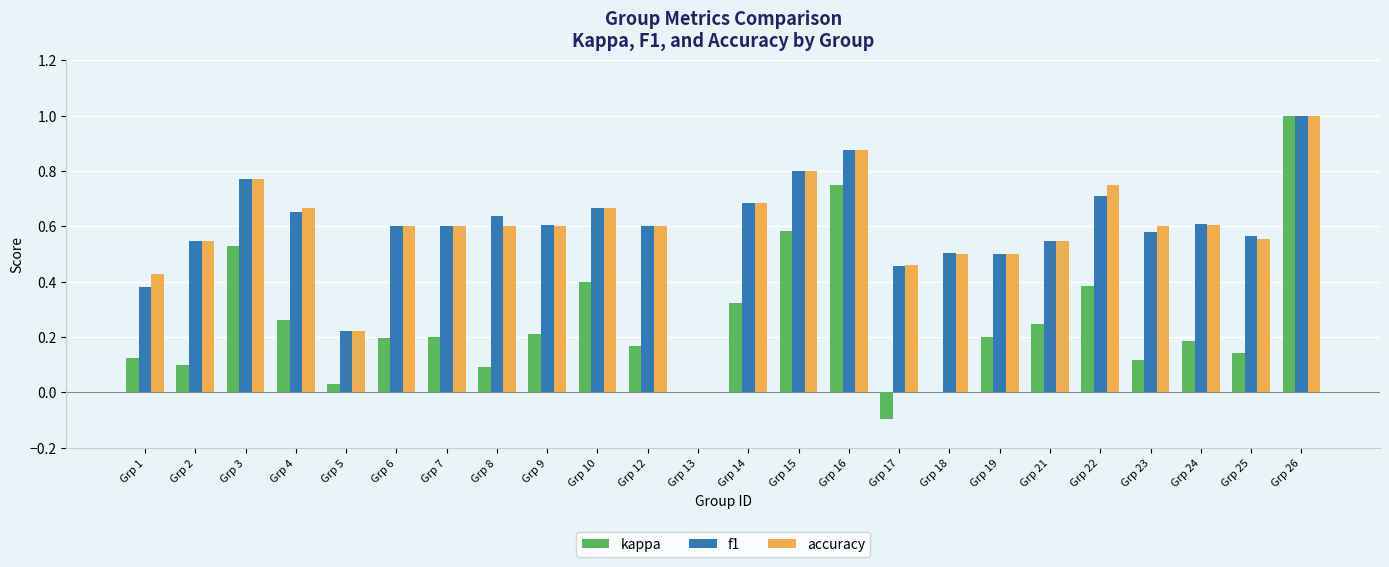

Is the value of f1 at Grp 25 greater than the value of accuracy at Grp 22?

No